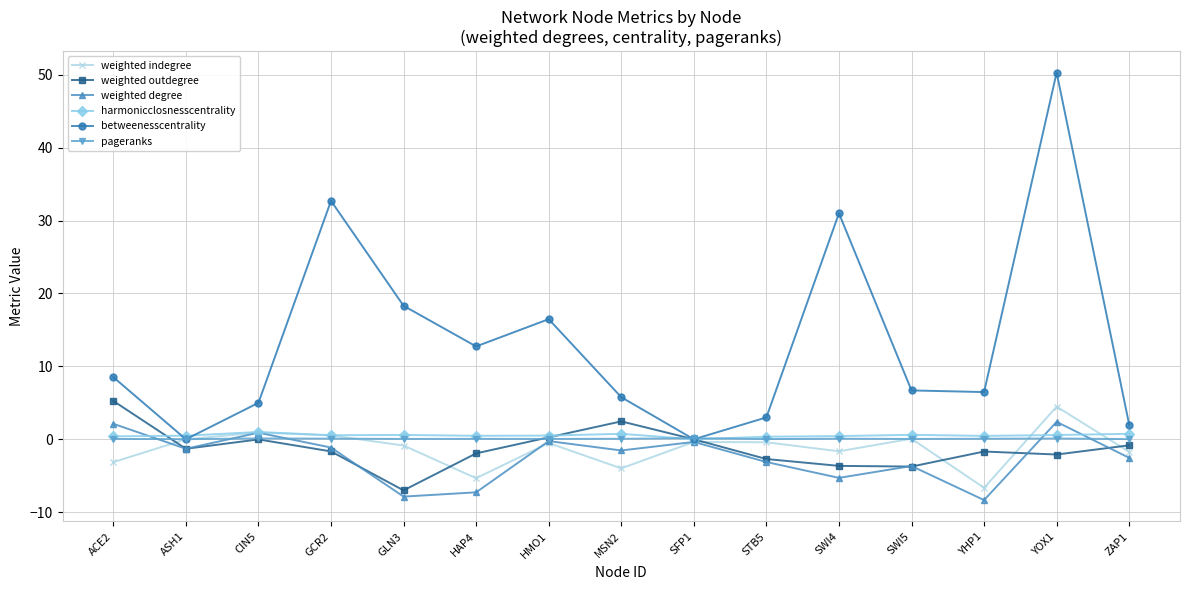

The value of weighted degree at YHP1 is -4.9. True or false?

False